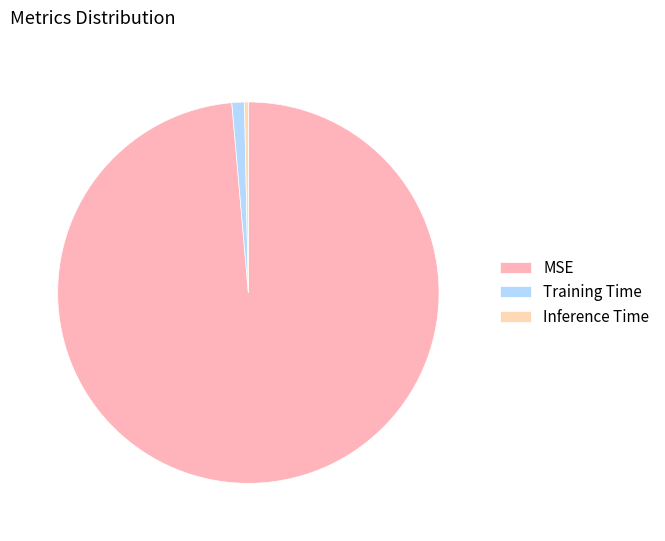

What percentage is NOT represented by MSE?

1.4%